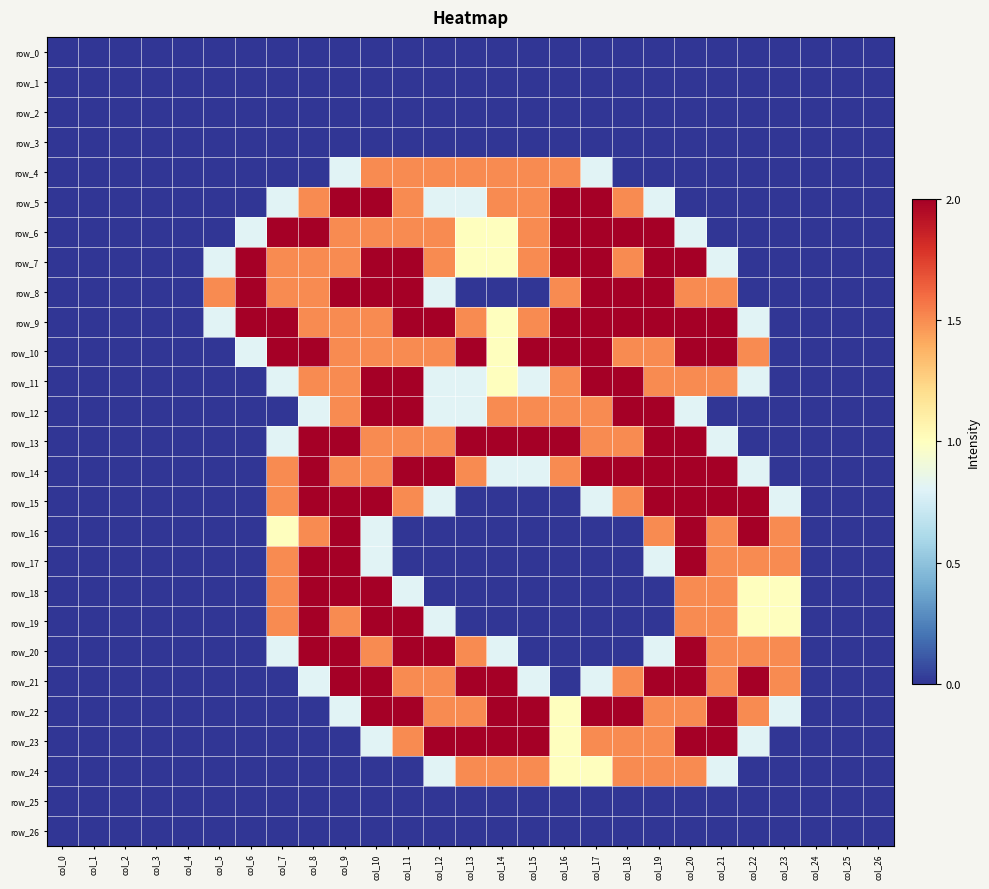

What is the total value across all series at col_15?

20.9